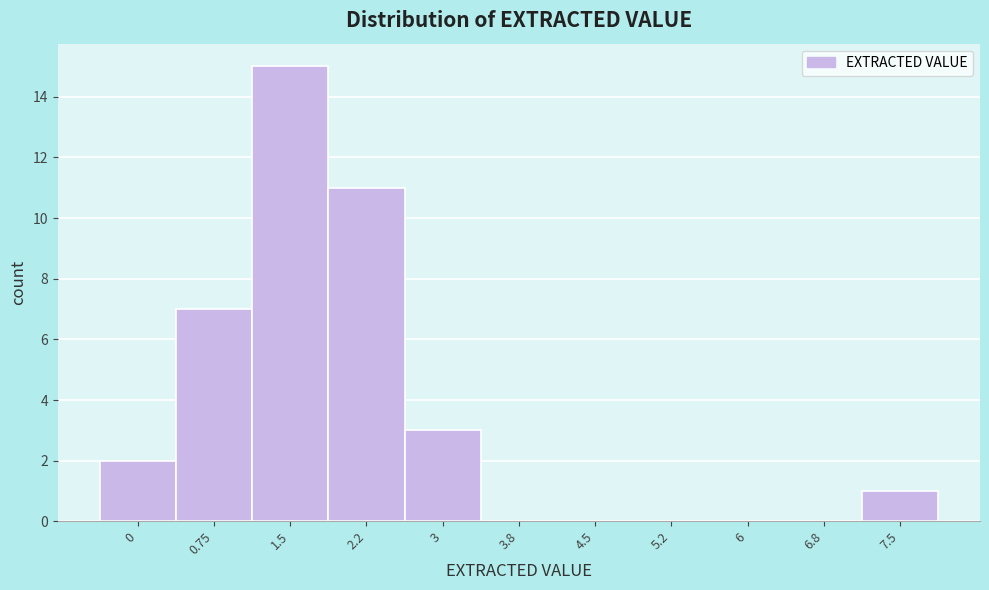

Reading left to right, extract all data points from this chart.

0=2	0.75=7	1.5=15	2.2=11	3=3	3.8=0	4.5=0	5.2=0	6=0	6.8=0	7.5=1